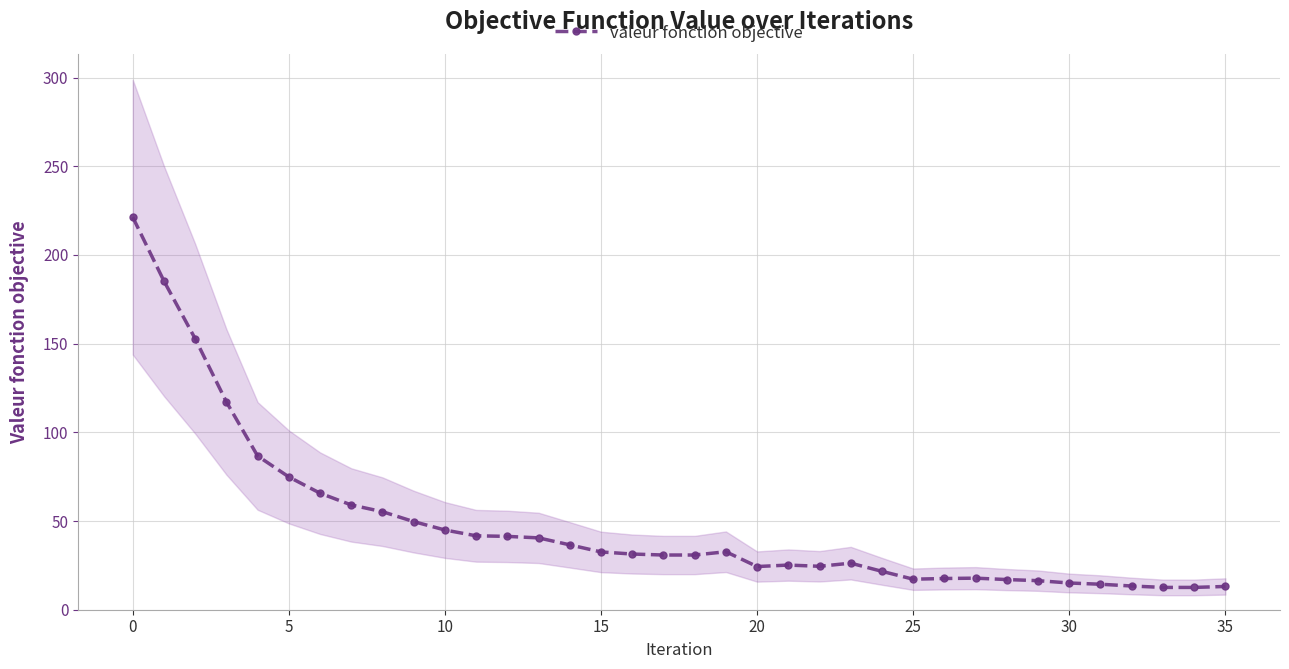

Is it true that valeur fonction objective equals 13.1 at 35?

True